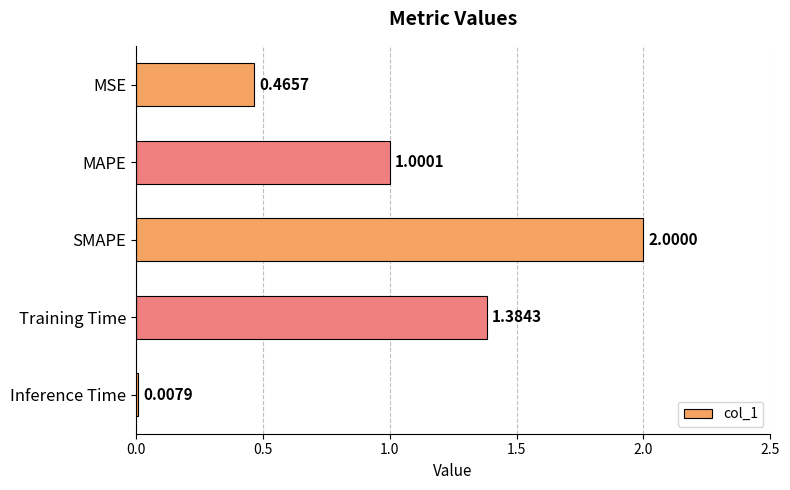

Rank the categories by value from highest to lowest.

SMAPE, Training Time, MAPE, MSE, Inference Time